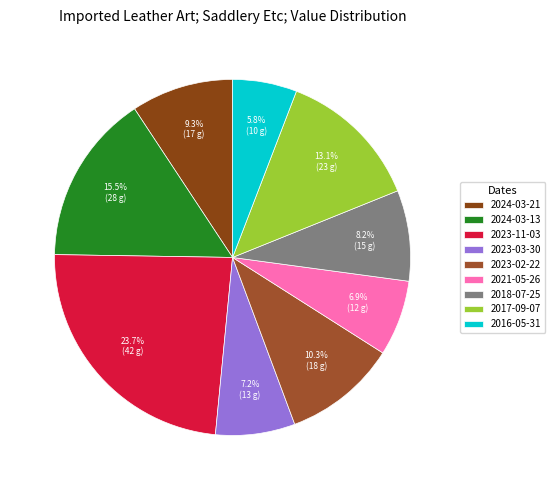

Which slice is the smallest?

2016-05-31